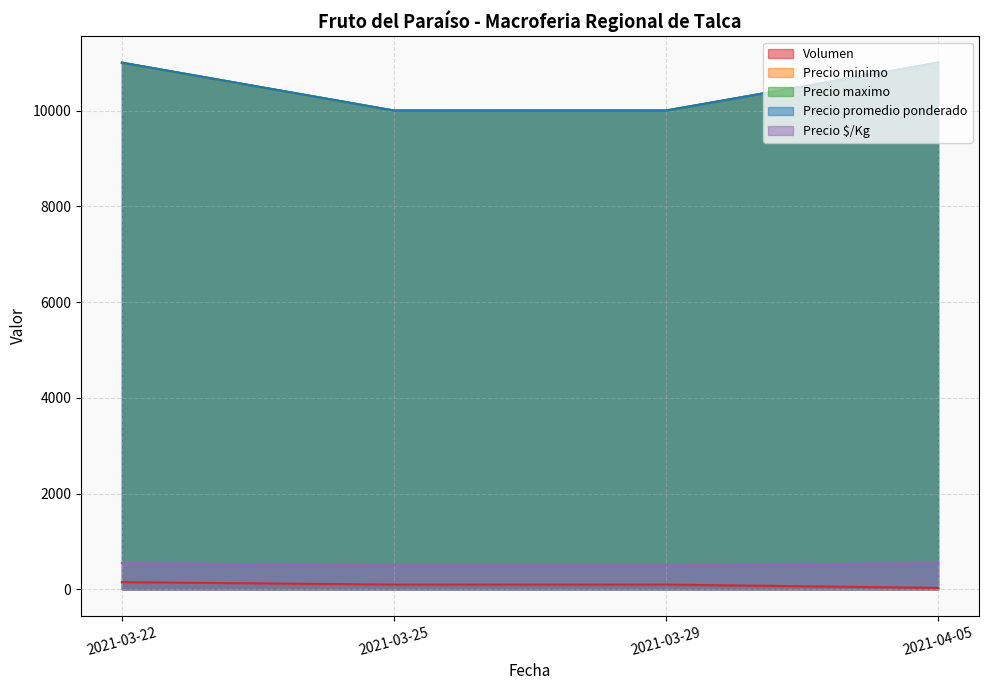

What is the minimum value shown in the chart?

30